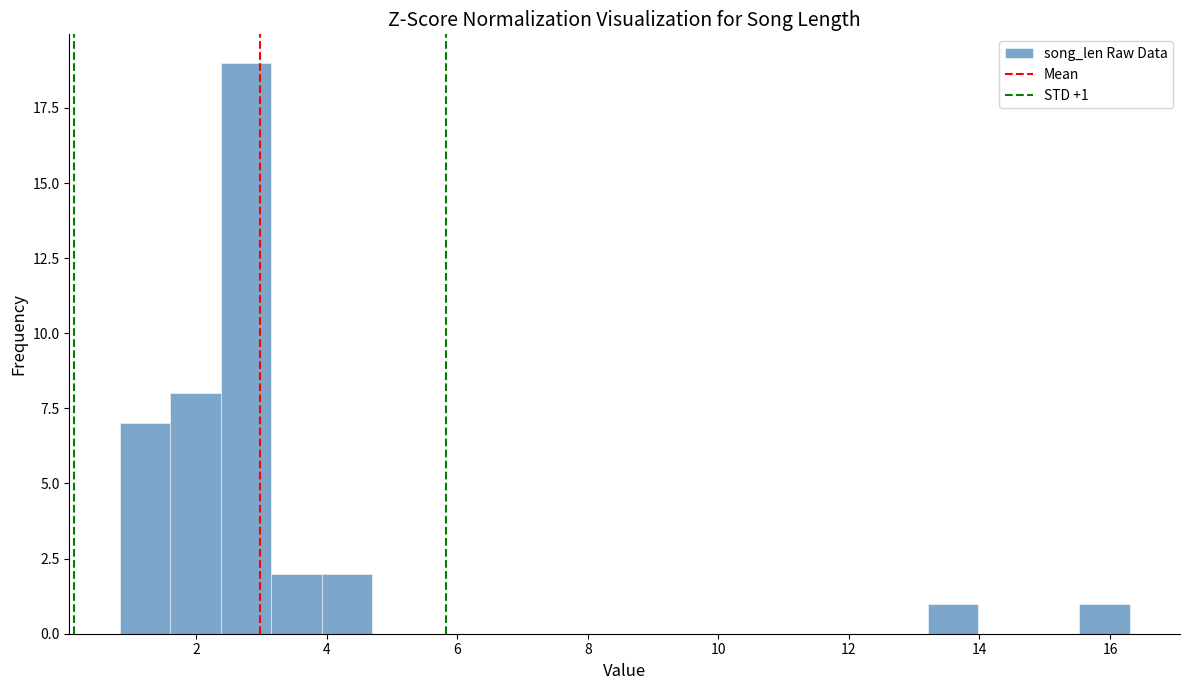

Around what value on the x-axis is the tallest bar? Give the approximate position of its centre, as read against the axis.

2.8